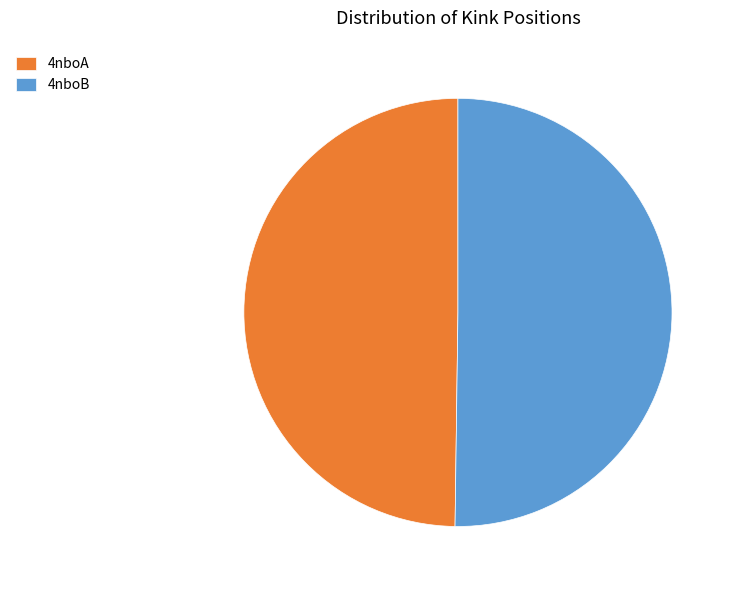

Count the number of slices in the pie.

2